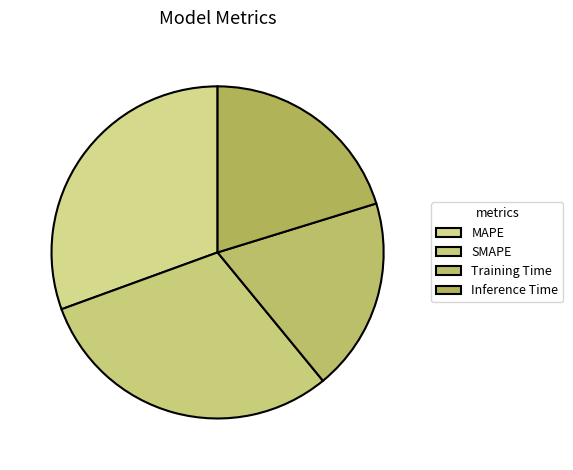

To the nearest percent, what portion does Training Time represent?

19%